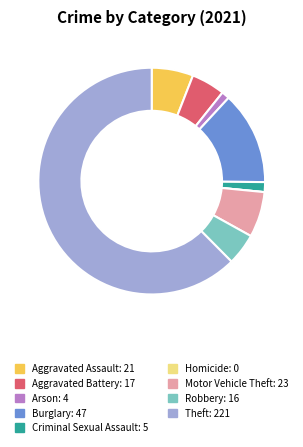

Does Theft represent more than half of the total?

Yes